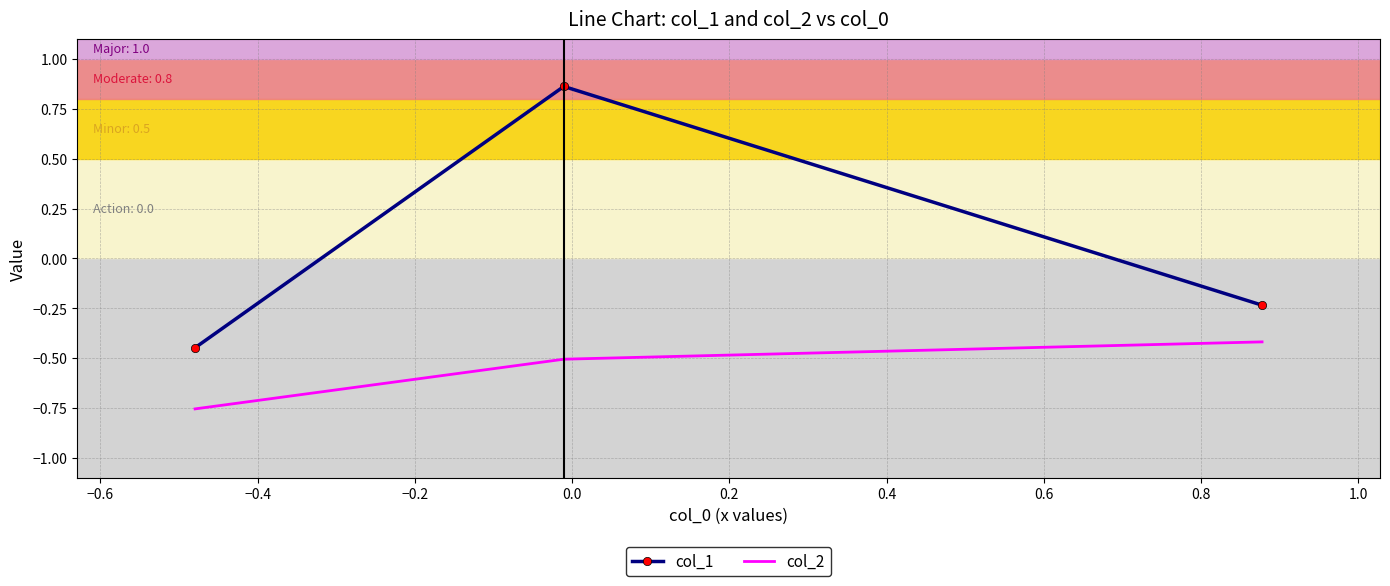

What is the sum of all col_2 values?

-1.7